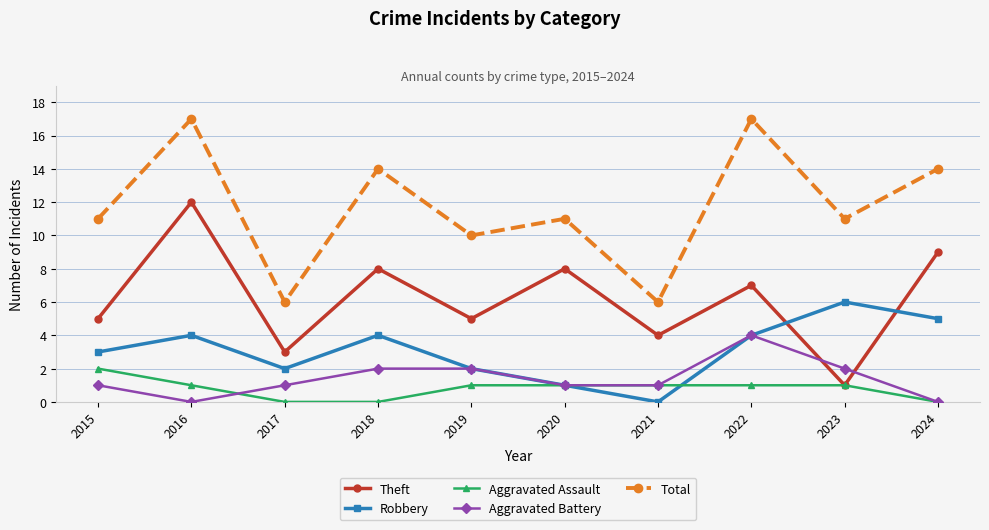

Where is the first local maximum for Total?

2016